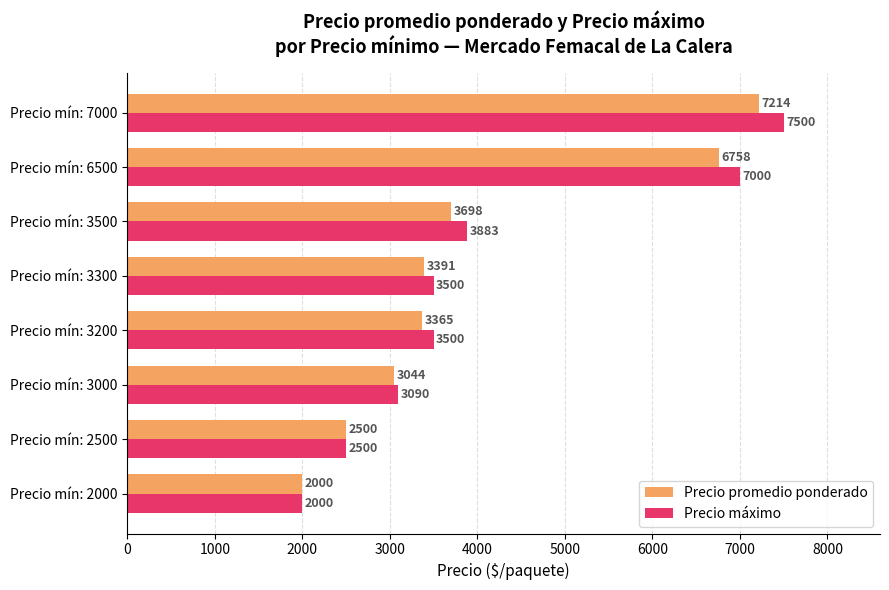

Where is Precio máximo nearest to the value 4750?

Precio mín: 3500